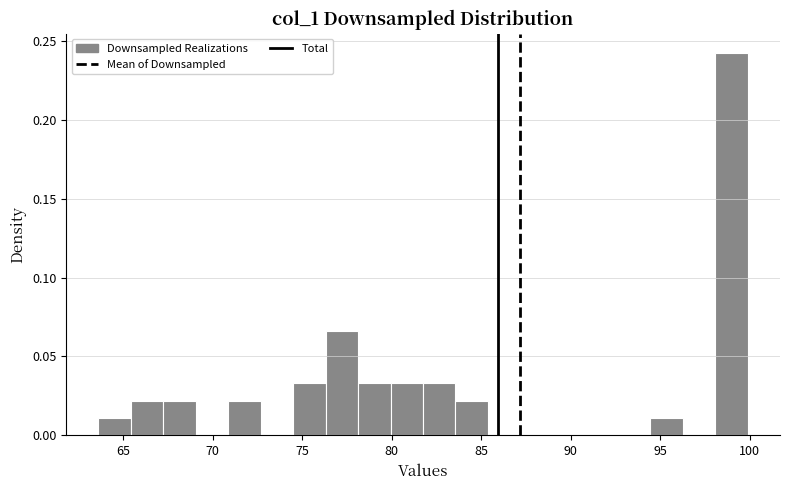

Around what value on the x-axis is the tallest bar? Give the approximate position of its centre, as read against the axis.

99.0